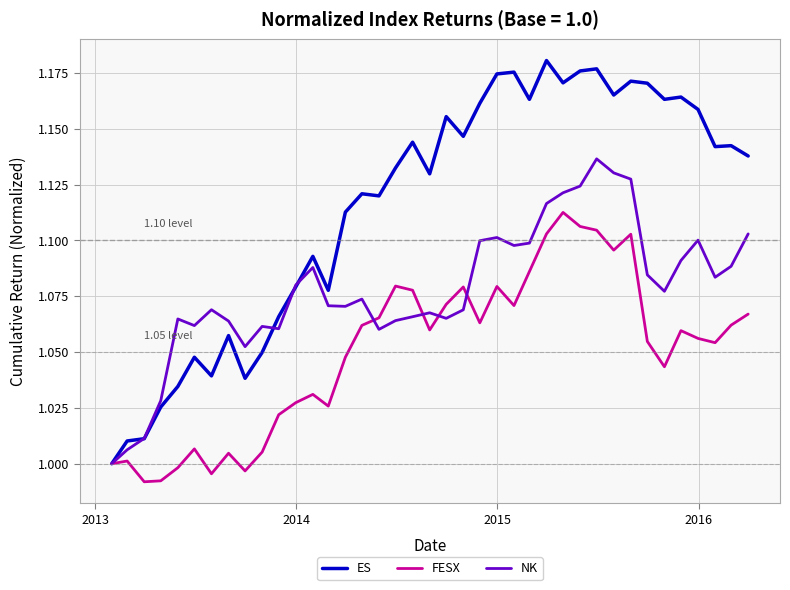

Is this an area chart (filled region under the line)?

No